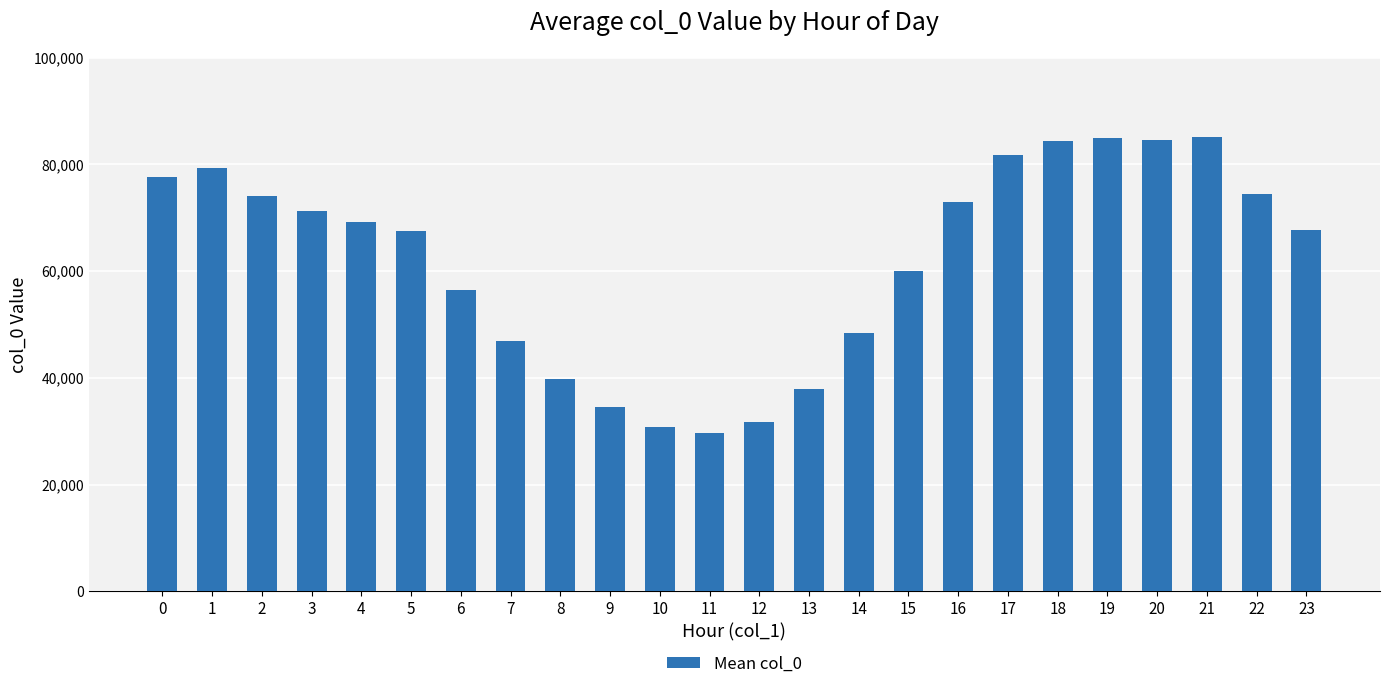

True or false: the data shows 77742.5 at 0.

True